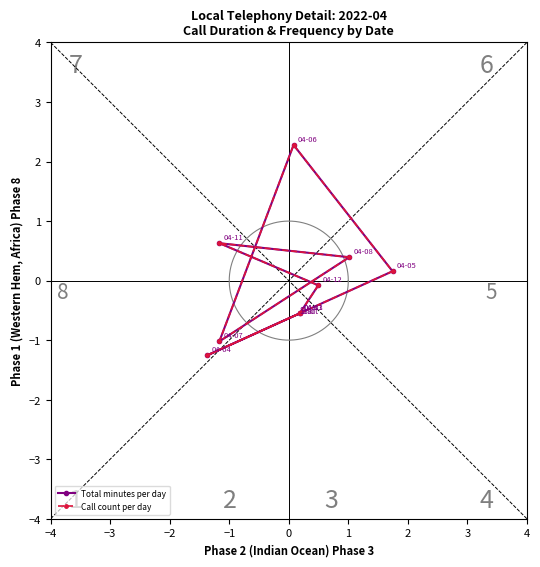

What position from the left is 0?

5